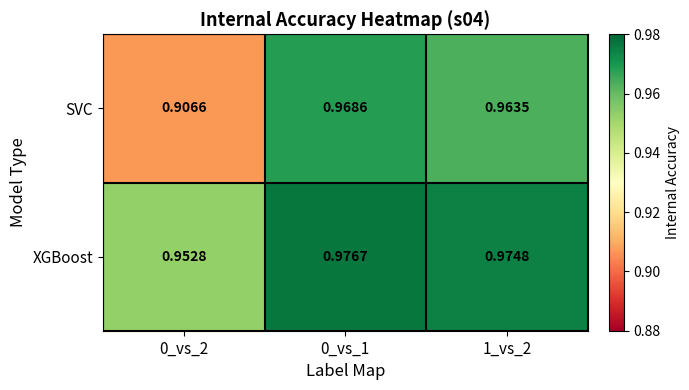

At 0_vs_1, list the series in order from largest to smallest.

XGBoost, SVC